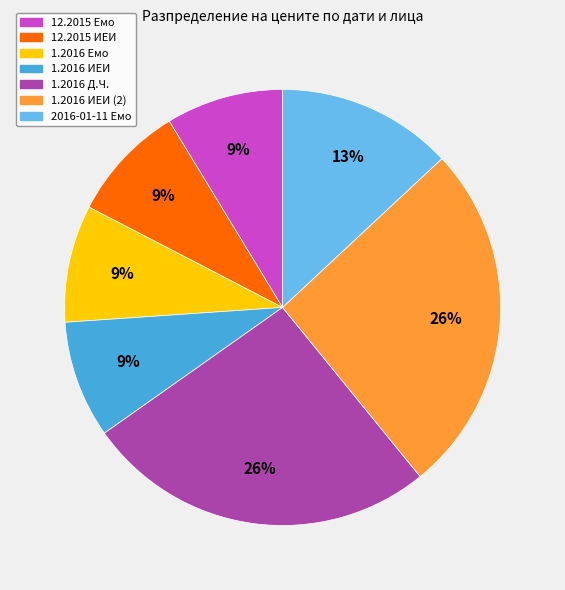

Is there a majority slice in this chart?

No